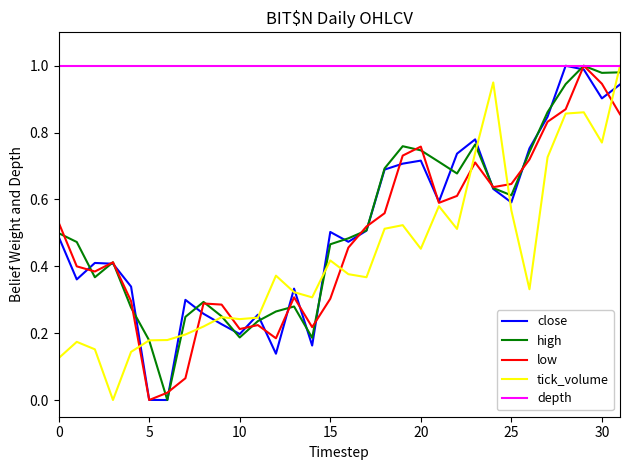

How many series are shown in this chart?

5